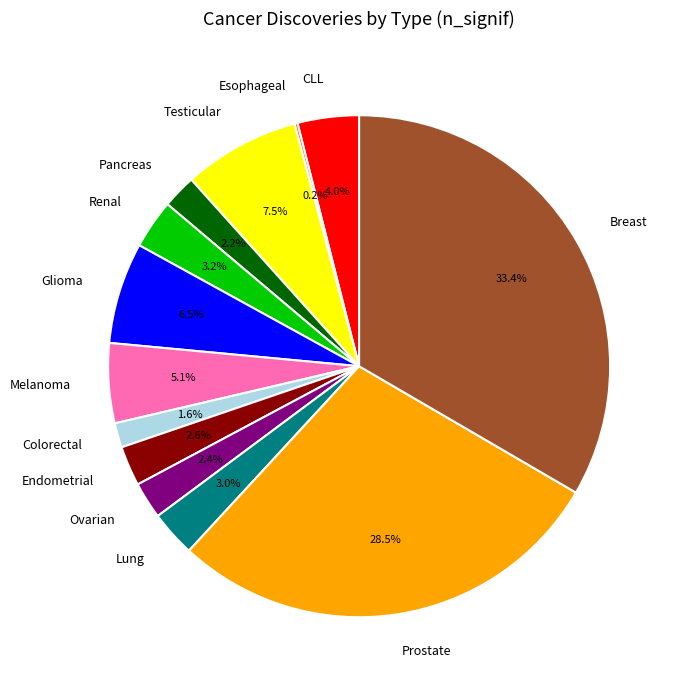

What is the largest slice in the pie chart?

Breast